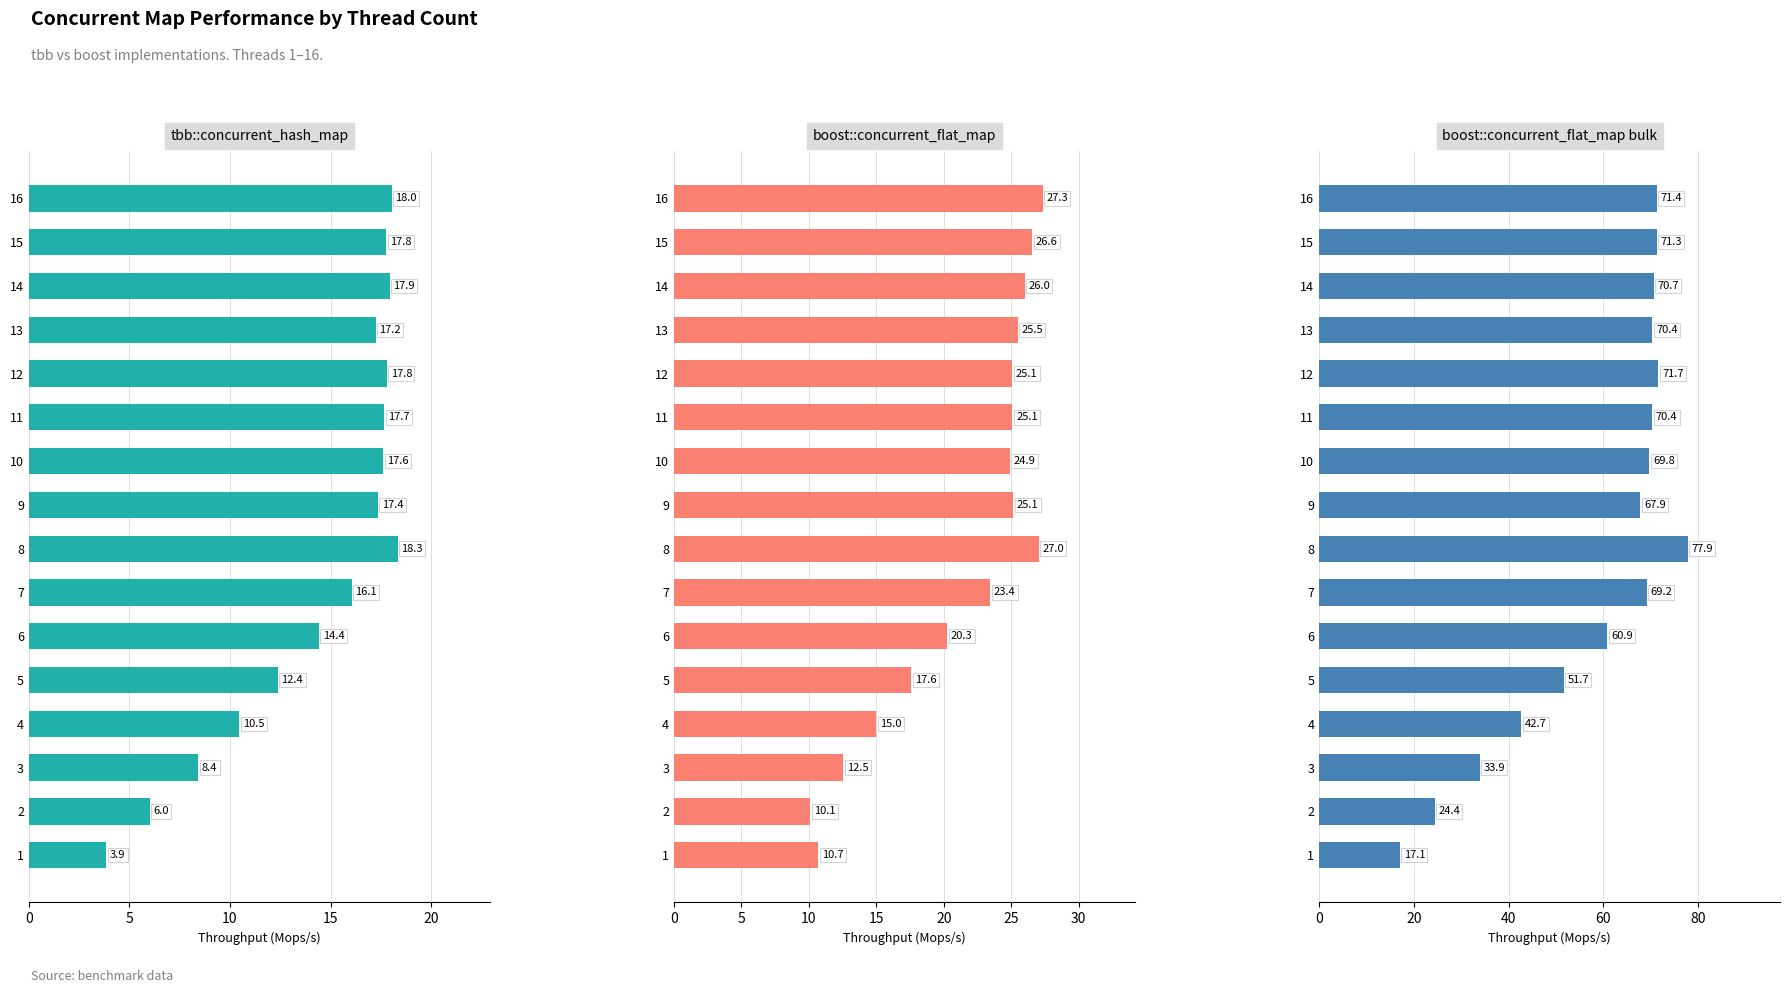

Rank the series by their maximum value, from lowest to highest.

tbb::concurrent_hash_map, boost::concurrent_flat_map, boost::concurrent_flat_map bulk